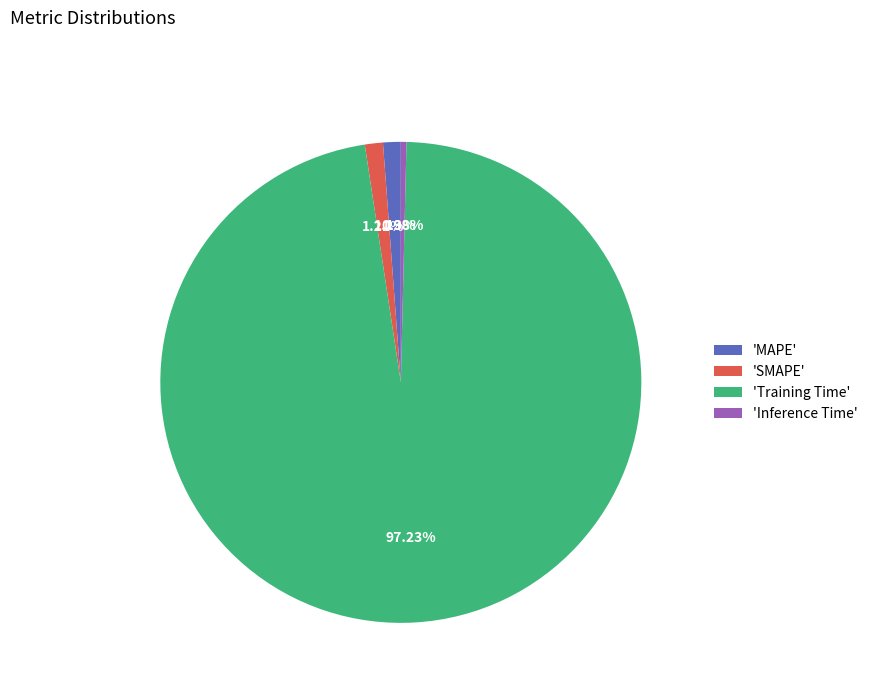

To the nearest percent, what is the difference between the largest and smallest slice percentages?

97%